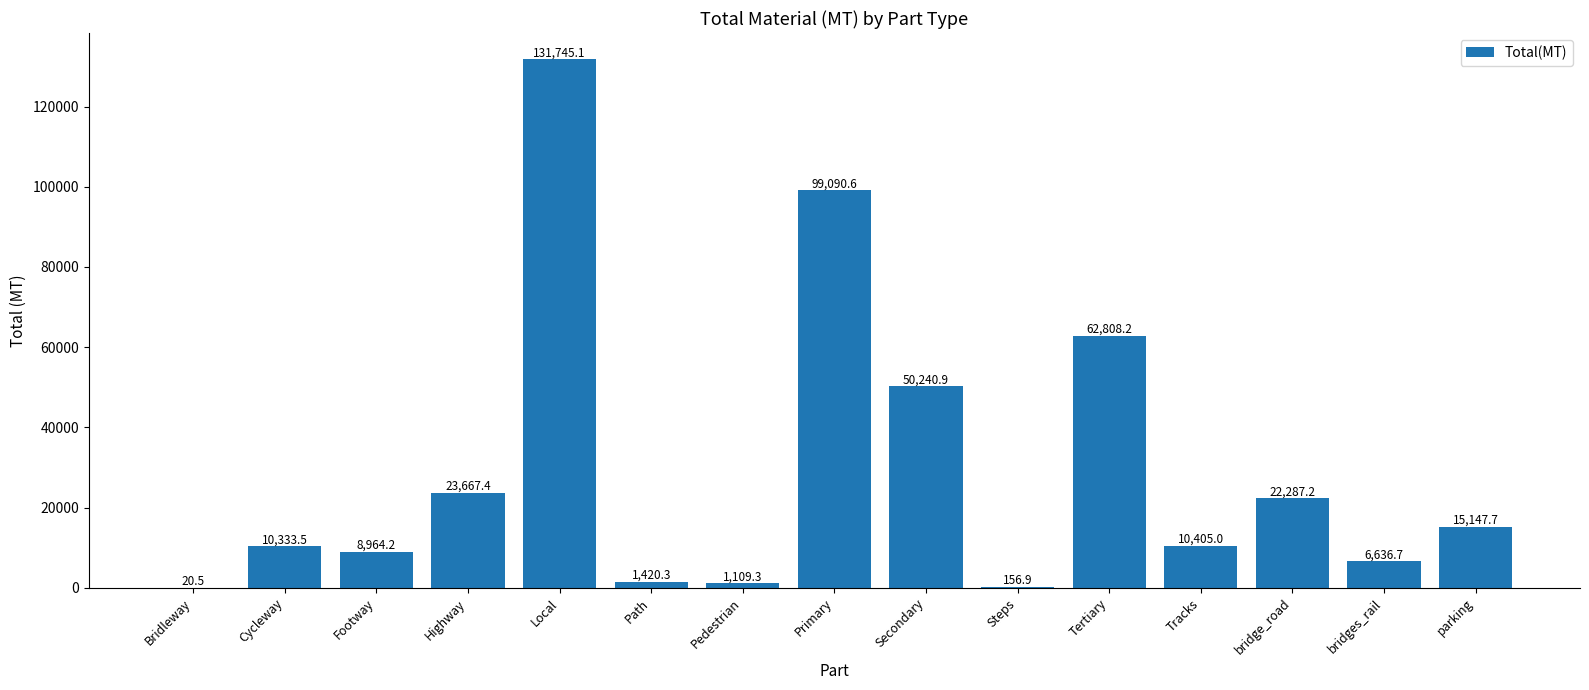

What is the approximate value at Cycleway?

10333.5